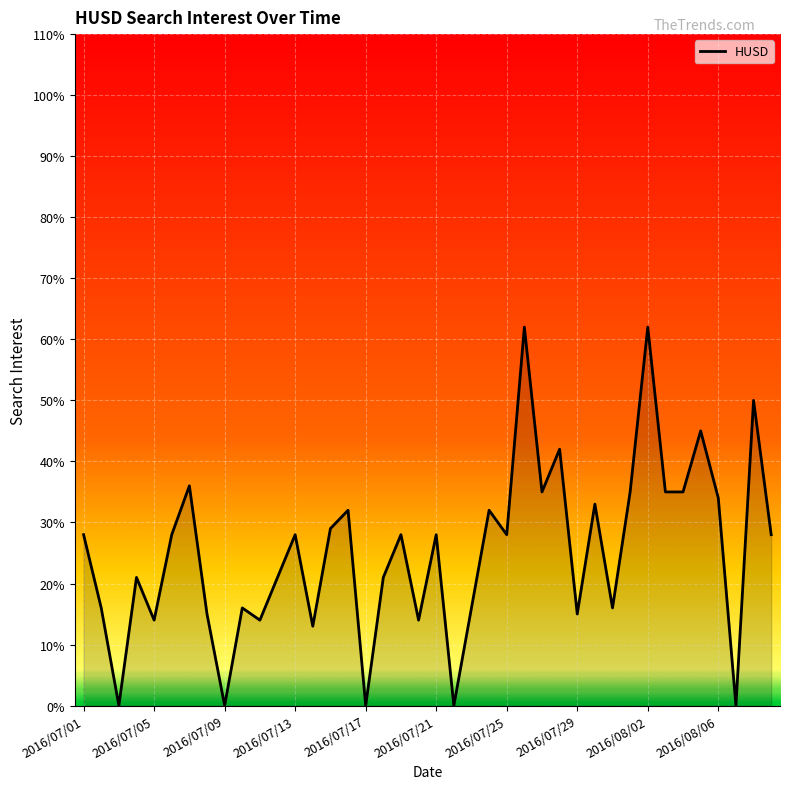

What is the difference between the maximum and minimum values?

62